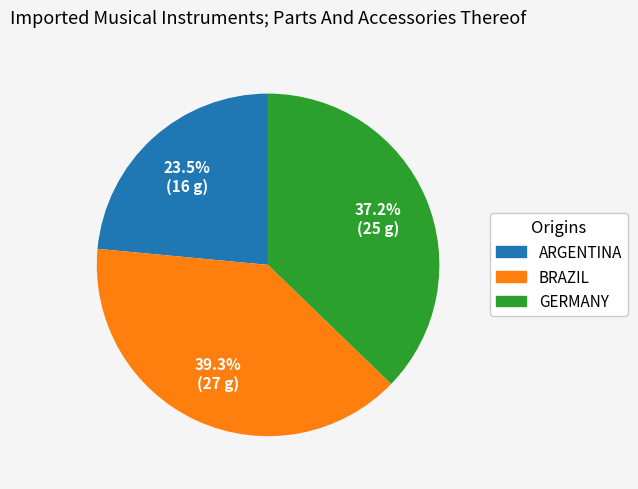

Does any single category account for the majority?

No